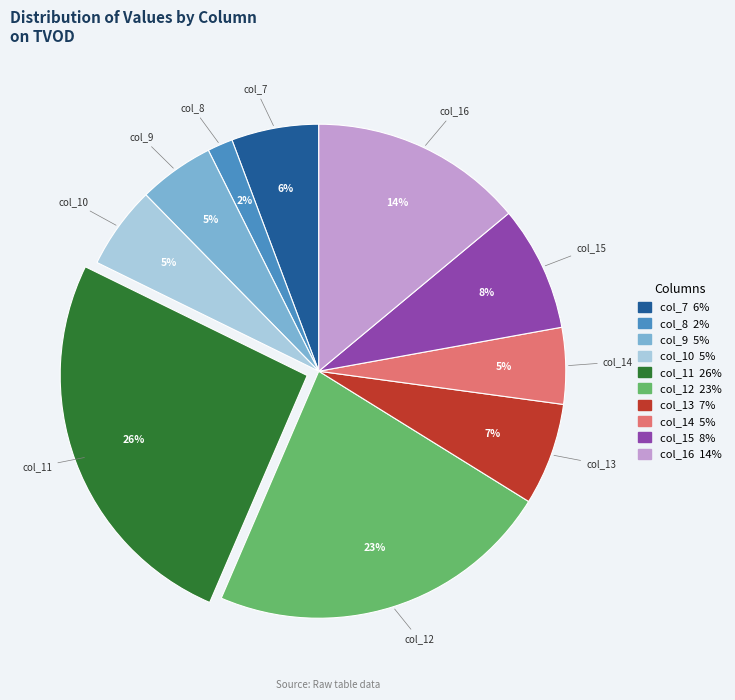

To the nearest percent, what is the difference between the col_10 and col_16 slice percentages?

9%